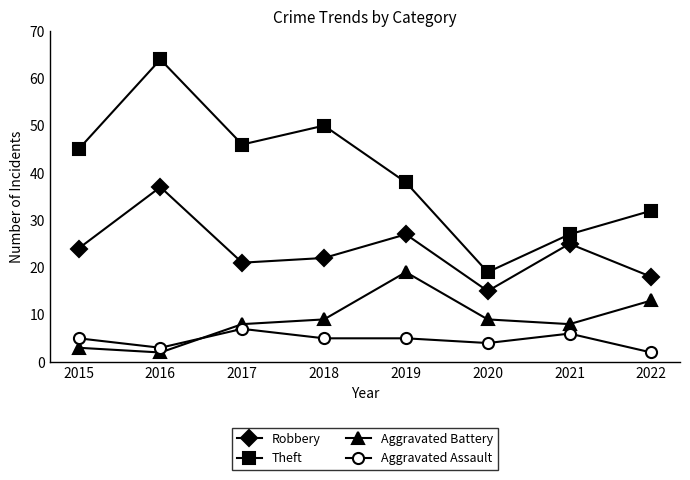

Reading left to right, list all the values displayed in this chart.

Robbery: 24	37	21	22	27	15	25	18
Theft: 45	64	46	50	38	19	27	32
Aggravated Battery: 3	2	8	9	19	9	8	13
Aggravated Assault: 5	3	7	5	5	4	6	2